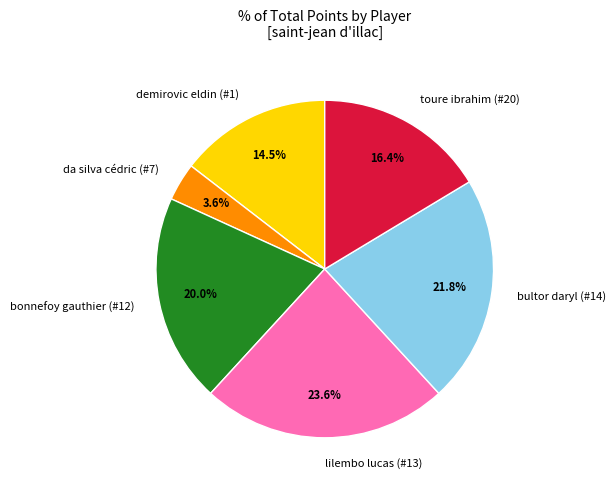

Which slice is the smallest?

da silva cédric (#7)